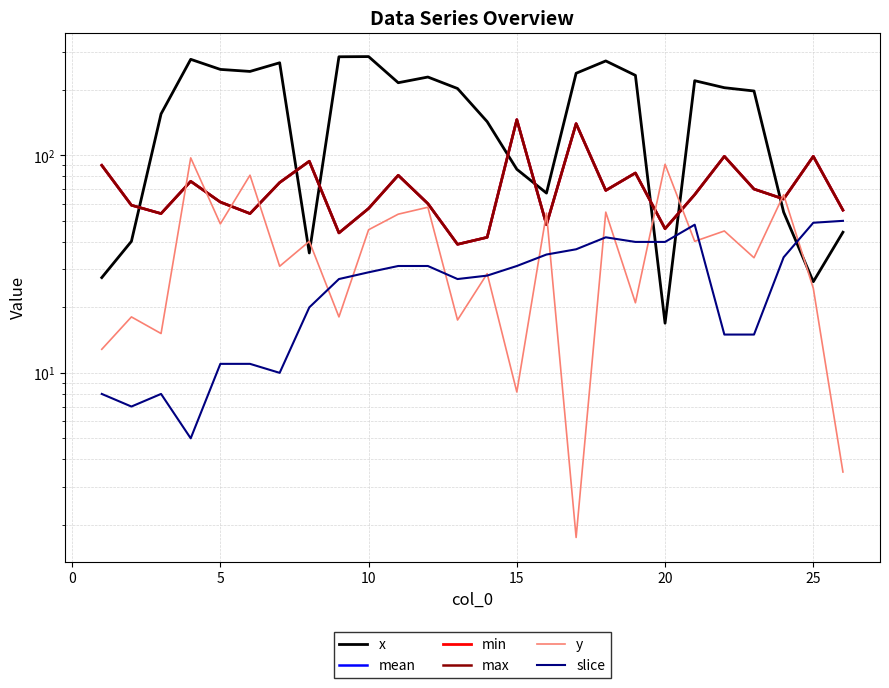

Reading left to right, what are all the values shown in this chart?

x: 27.4	40.2	155.2	276.5	248.5	243.2	266.6	35.6	284.1	284.6	215.8	229.2	203.0	142.9	86.3	67.1	238.6	271.8	233.3	16.9	220.5	204.7	197.7	54.8	26.2	44.3
mean: 90.0	59.0	54.0	76.0	61.0	54.0	75.0	94.0	44.0	57.0	81.0	60.0	39.0	42.0	146.0	48.0	140.0	69.0	83.0	46.0	66.0	99.0	70.0	63.0	99.0	56.0
min: 90.0	59.0	54.0	76.0	61.0	54.0	75.0	94.0	44.0	57.0	81.0	60.0	39.0	42.0	146.0	48.0	140.0	69.0	83.0	46.0	66.0	99.0	70.0	63.0	99.0	56.0
max: 90.0	59.0	54.0	76.0	61.0	54.0	75.0	94.0	44.0	57.0	81.0	60.0	39.0	42.0	146.0	48.0	140.0	69.0	83.0	46.0	66.0	99.0	70.0	63.0	99.0	56.0
y: 12.8	18.1	15.2	97.4	48.4	81.1	30.9	40.2	18.1	45.5	53.7	57.7	17.5	28.6	8.2	54.2	1.8	54.8	21.0	91.0	40.2	44.9	33.8	65.9	24.5	3.5
slice: 8.0	7.0	8.0	5.0	11.0	11.0	10.0	20.0	27.0	29.0	31.0	31.0	27.0	28.0	31.0	35.0	37.0	42.0	40.0	40.0	48.0	15.0	15.0	34.0	49.0	50.0